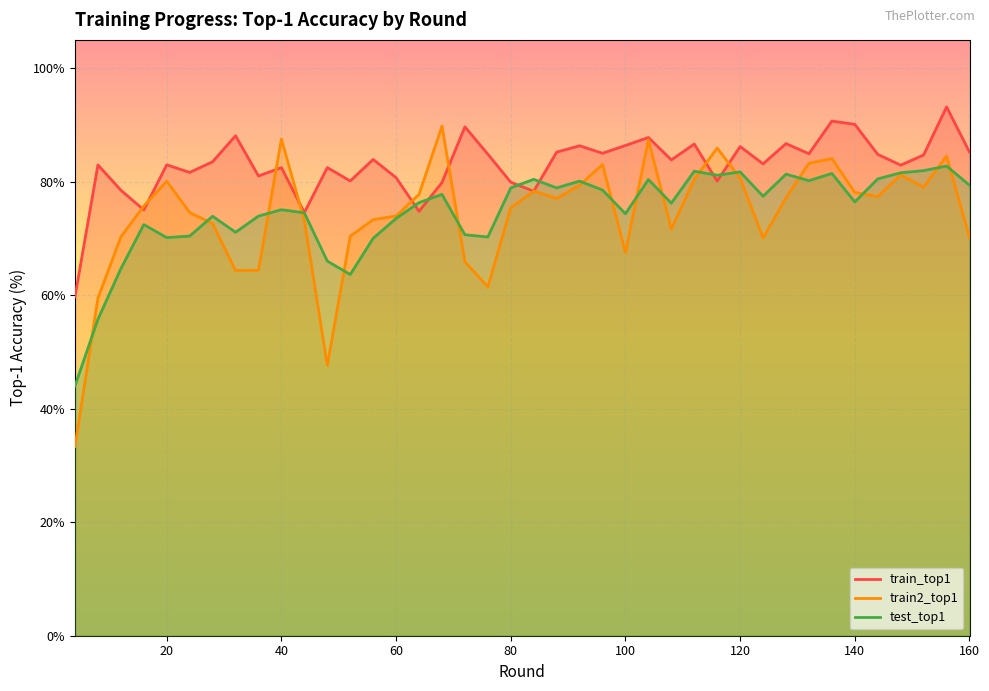

How many series are shown in this chart?

3